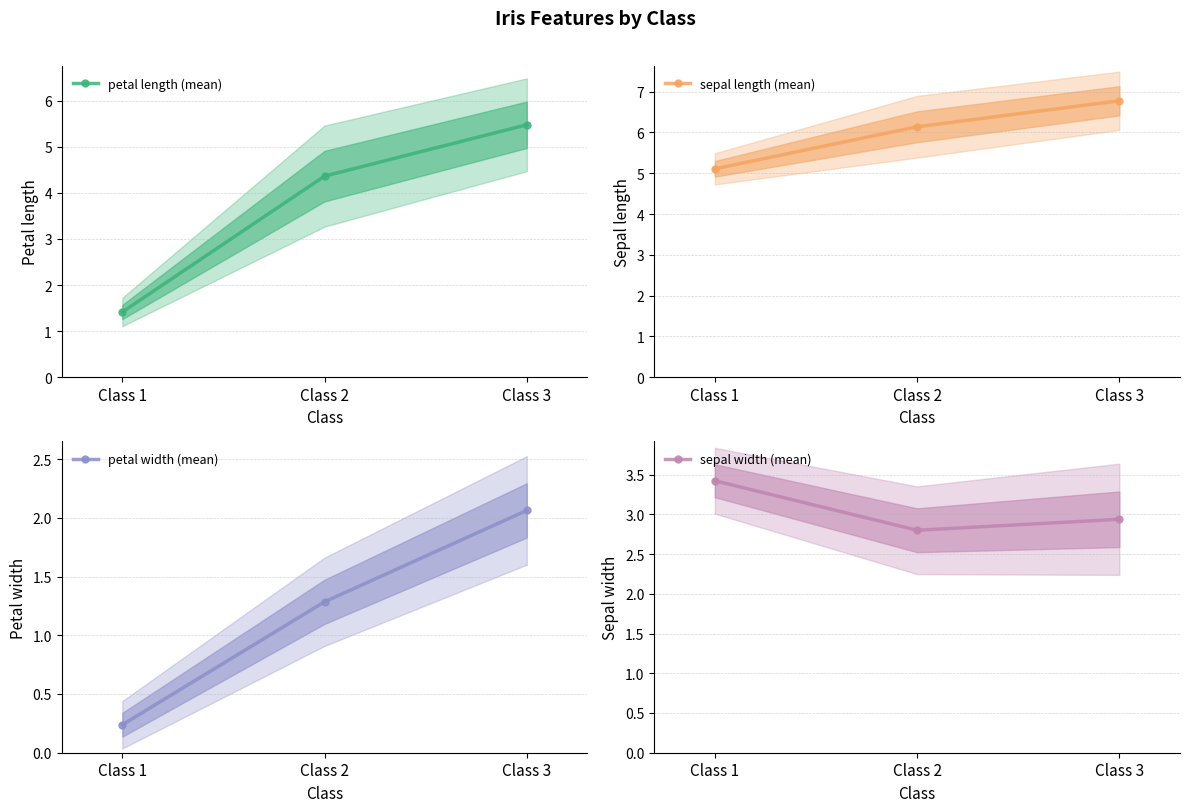

What is the sum of all petal length (mean) values?

11.3